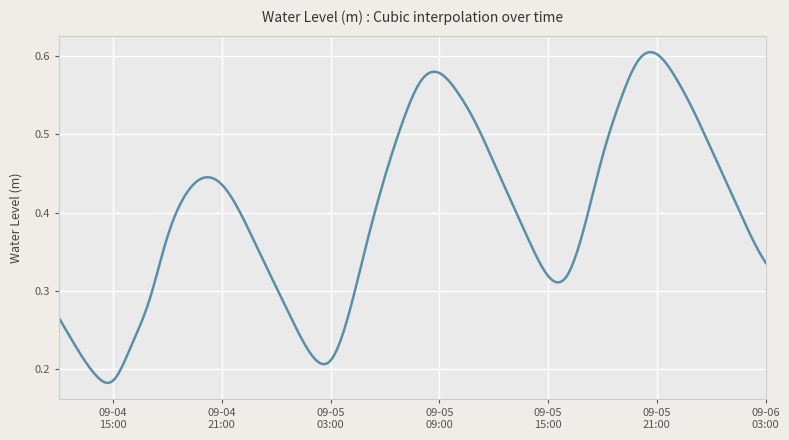

At which category does the chart reach its peak across all series?

2025-09-05 21:00:00